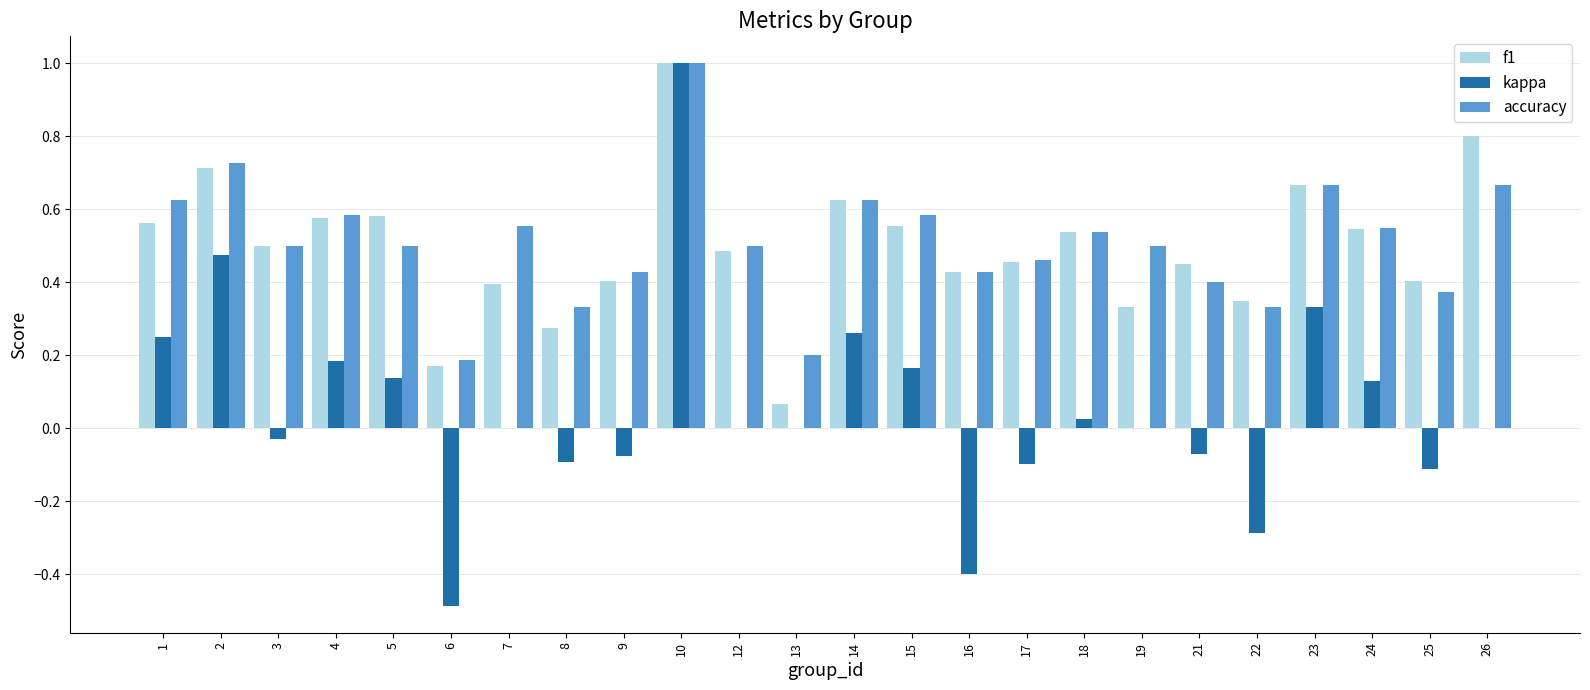

What is the sum of the f1 values at 7 and 26?

1.2